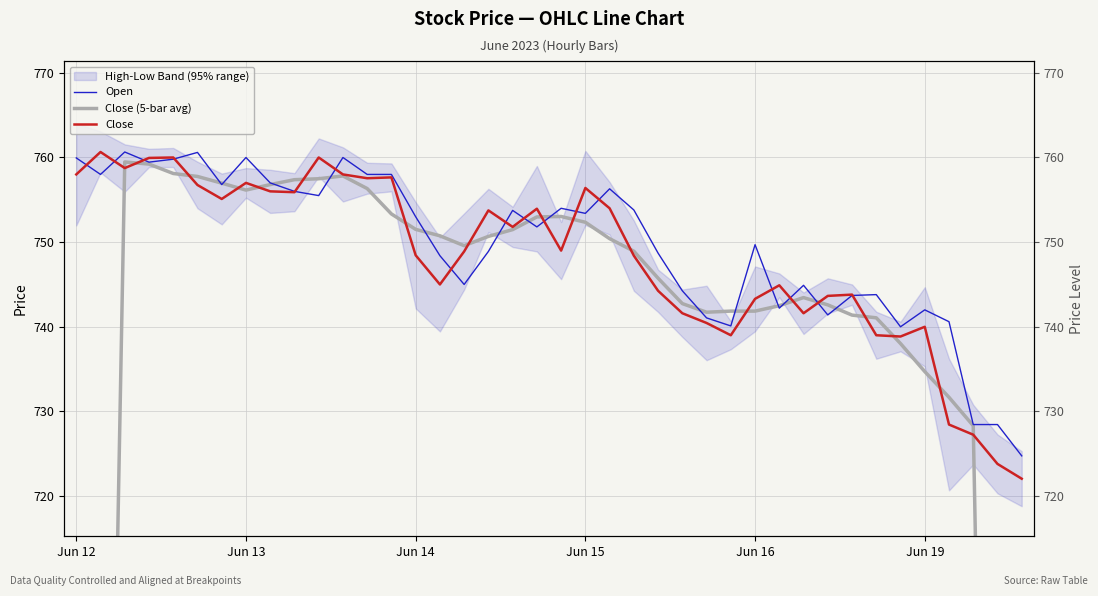

At Jun 12, list the series in order from largest to smallest.

Open, Close, Close (5-bar avg)